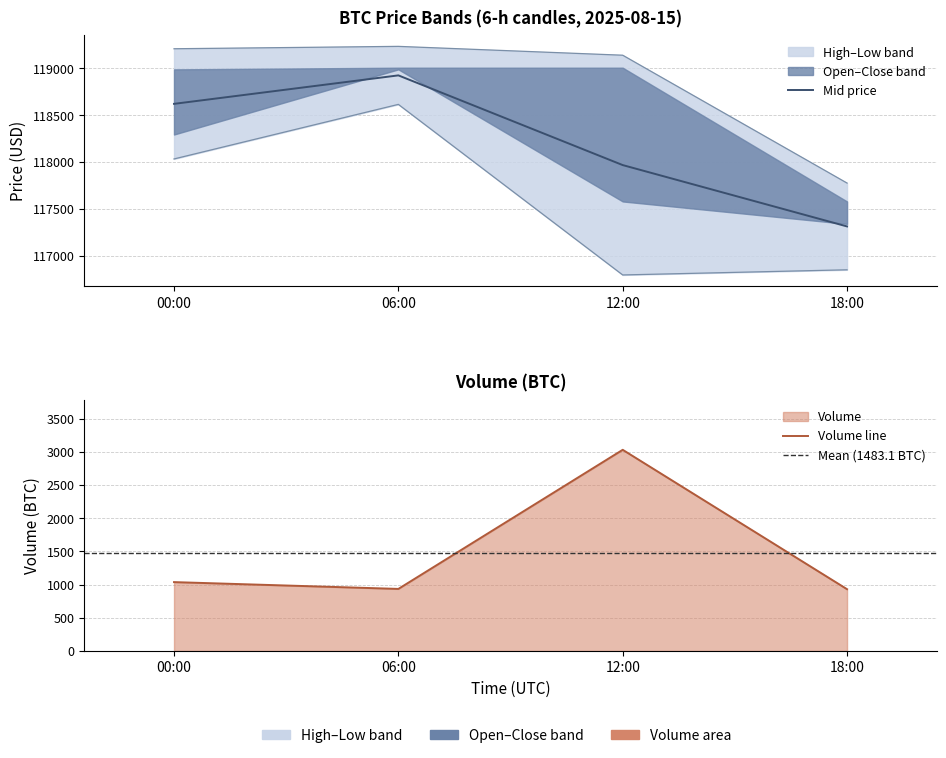

Rank the series at 18:00 from lowest to highest value.

lowPrice, highPrice